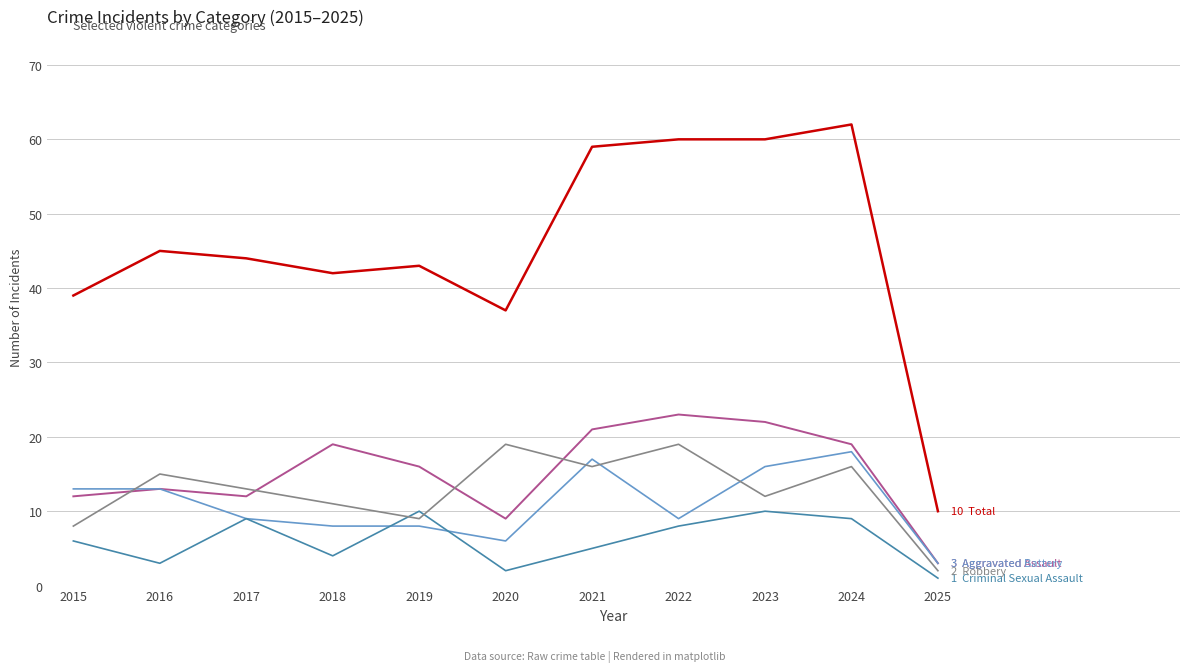

Is this an area chart (filled region under the line)?

No